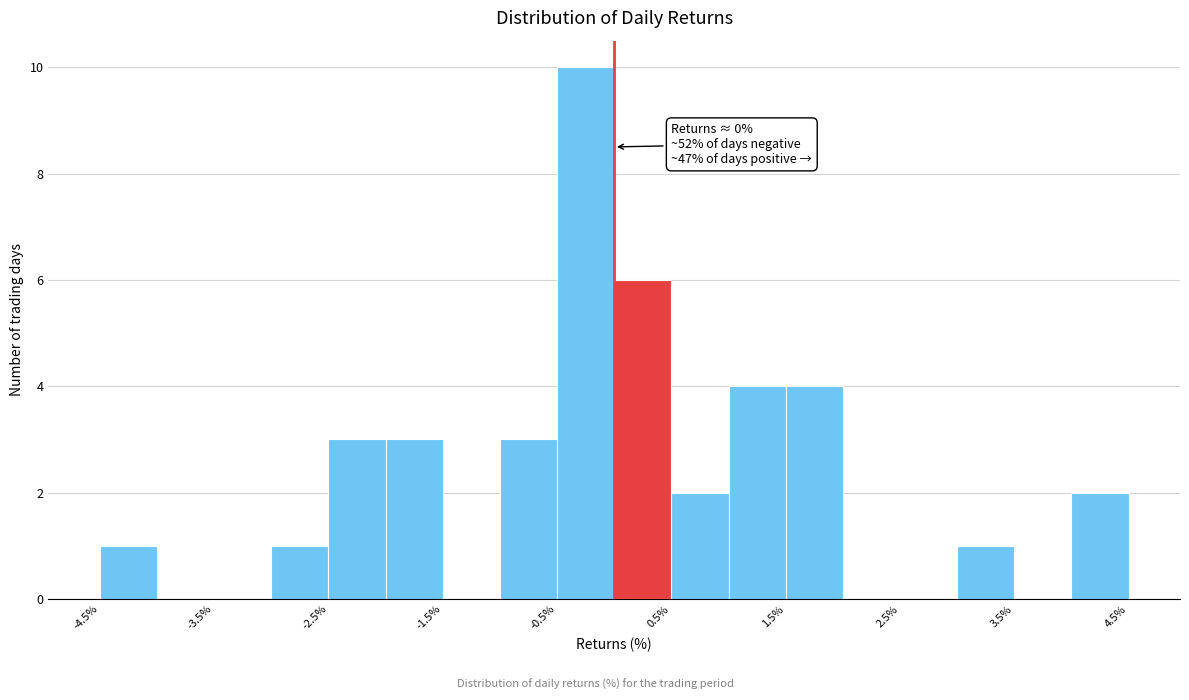

Over which range of the x-axis is the bar tallest?

-0.5 to 0.0